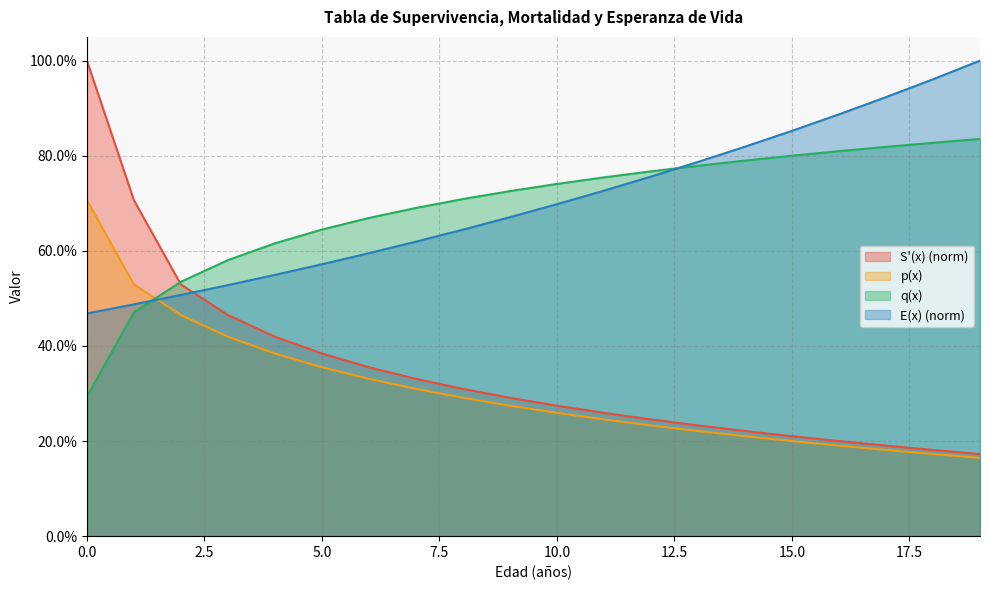

How many q(x) values are between 0 and 1?

20